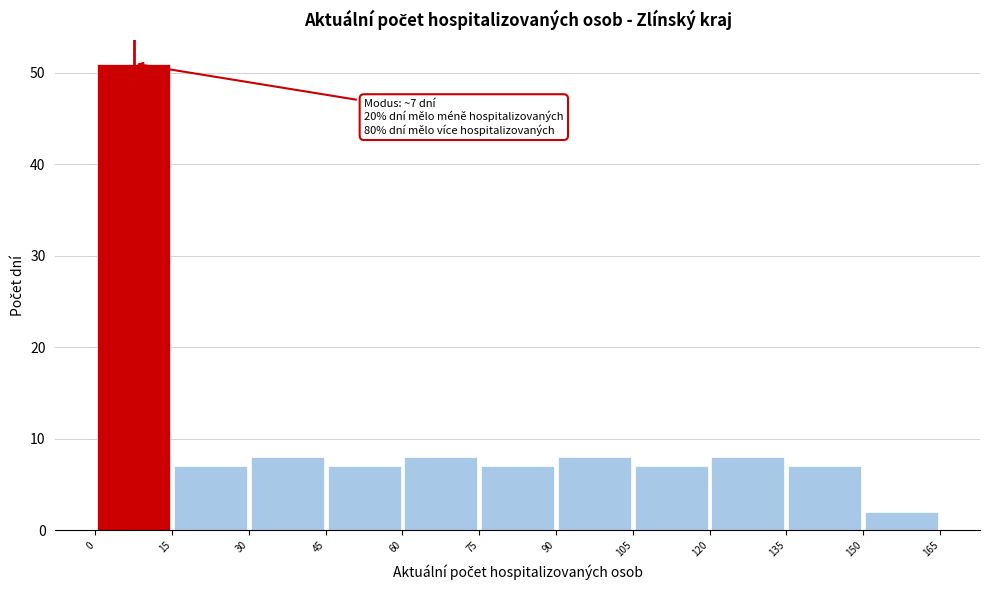

Which range on the x-axis has the tallest bar?

0 to 15